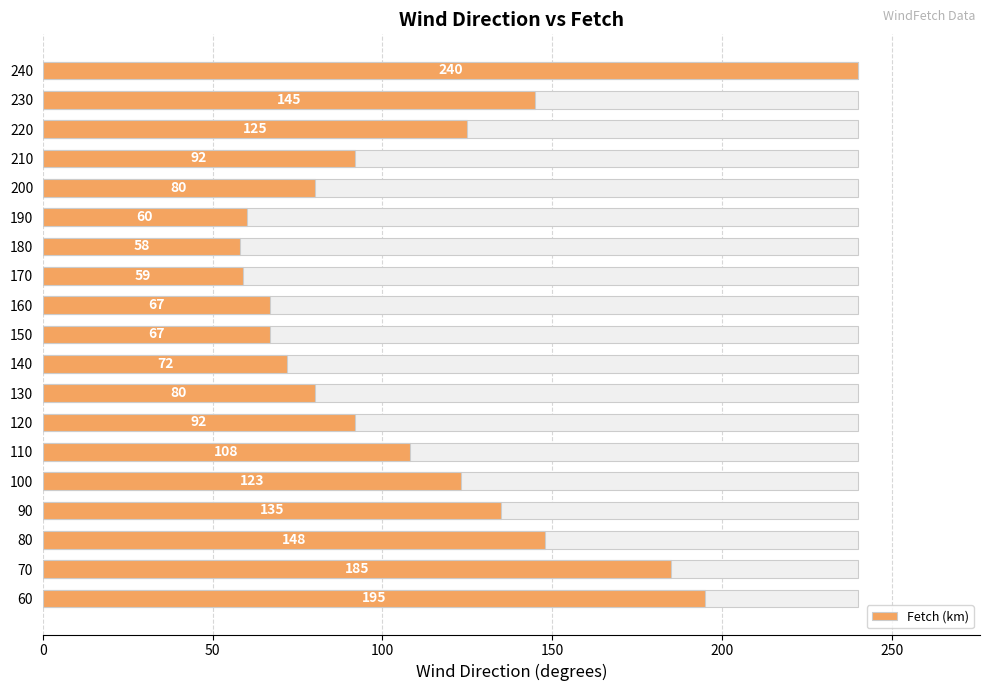

Does the chart contain any negative values?

No